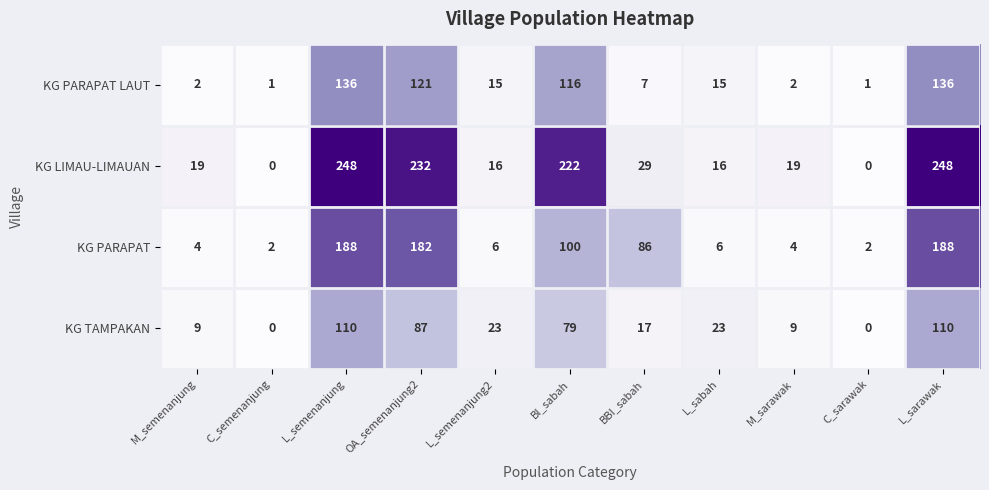

What is the total value across all series at L_sarawak?

682